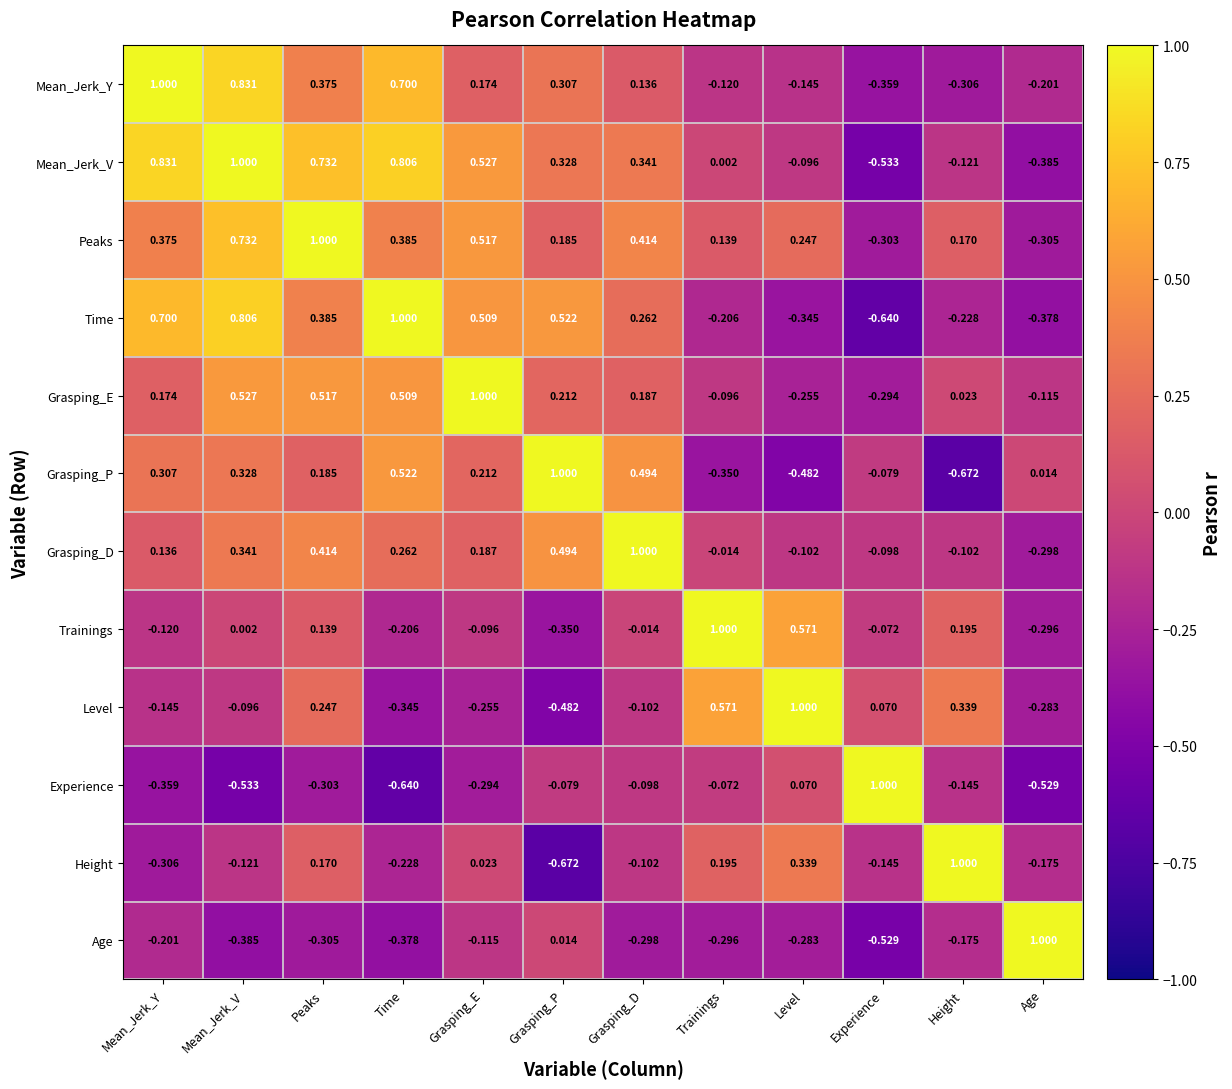

At which label does Mean_Jerk_V first exceed 0?

Mean_Jerk_Y